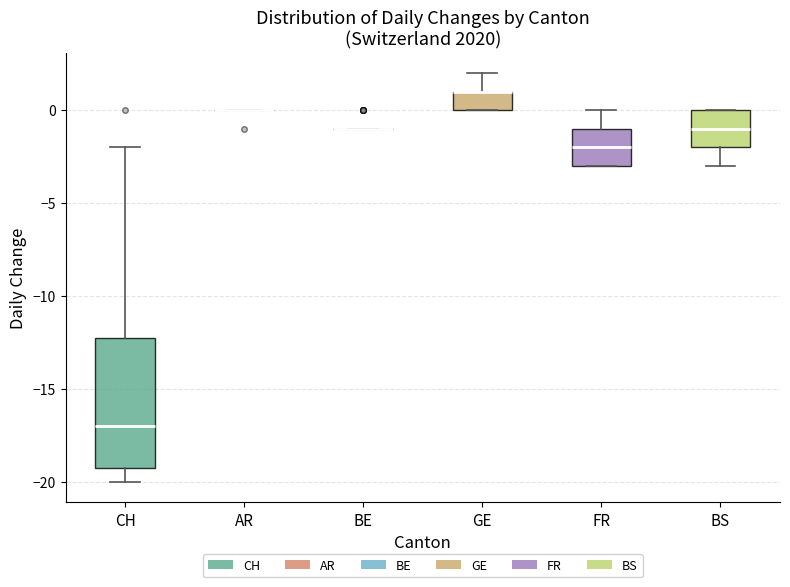

Where is the upper edge of the box for FR on the y-axis? The values are not printed on the chart, so give them approximately, as read against the axis.

-1